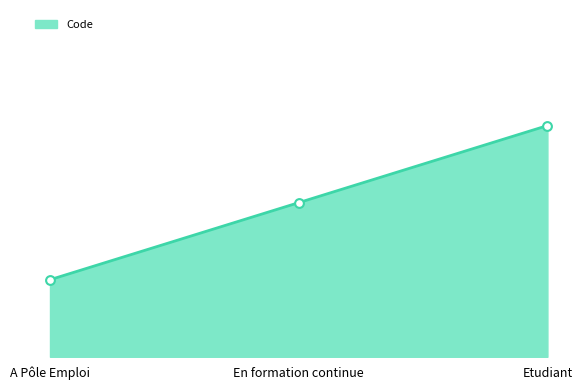

Between A Pôle Emploi and Etudiant, which is larger?

Etudiant